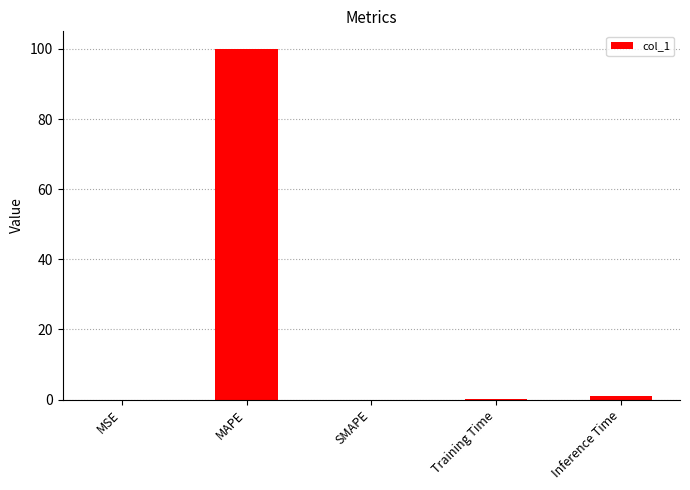

The chart shows a value of -54.6 at SMAPE. True or false?

False